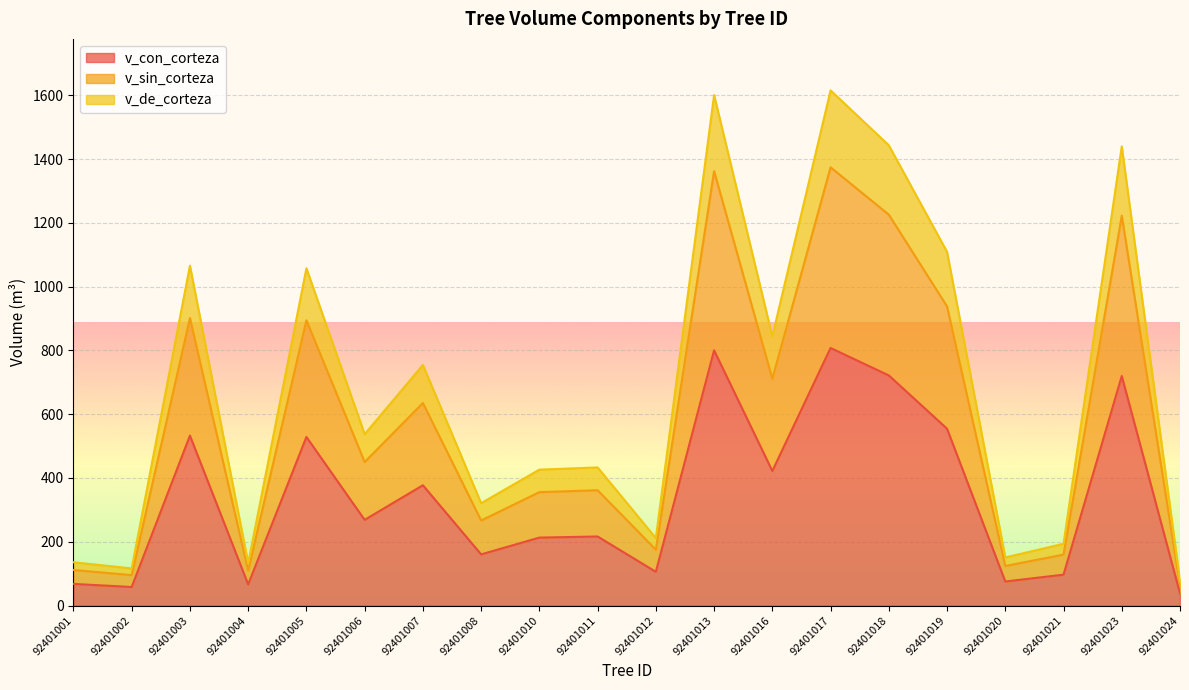

Is it true that v_sin_corteza equals 901.6 at 92401003?

True